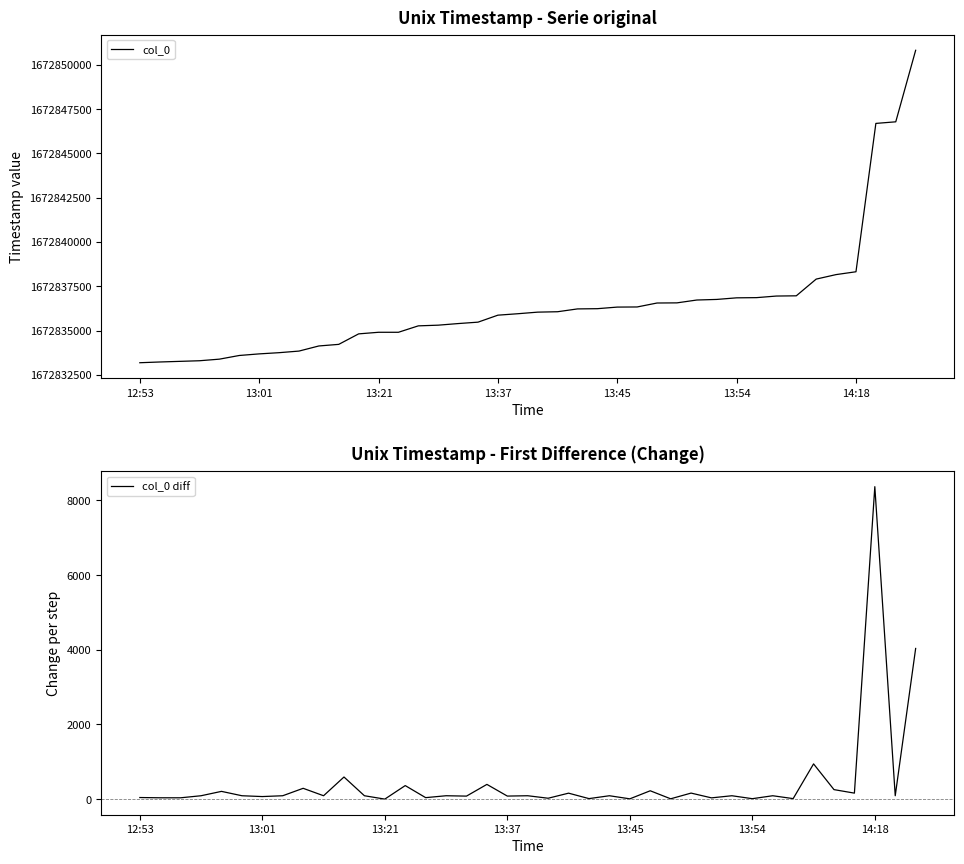

What is the maximum value for col_0?

1672850818